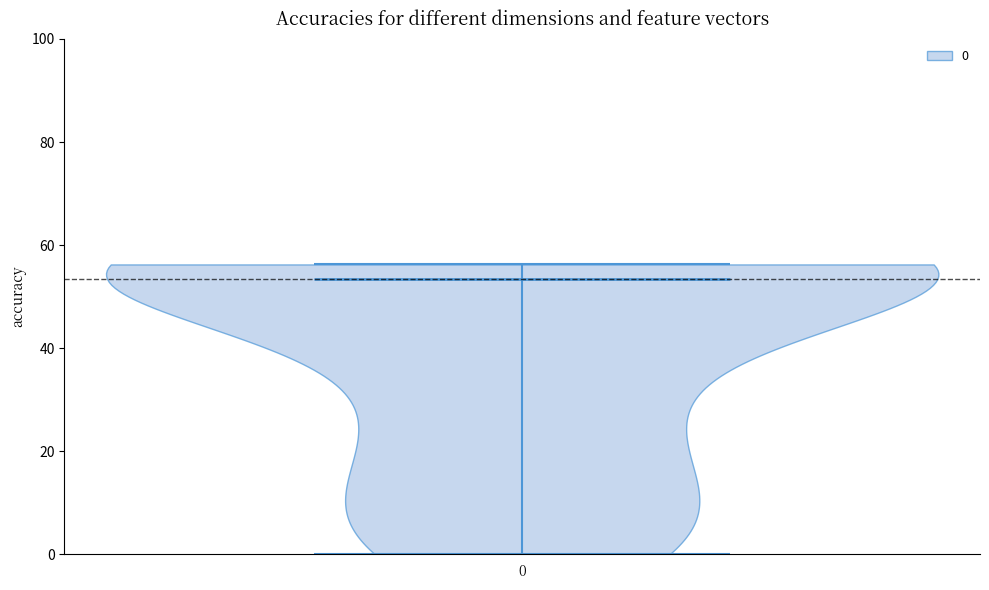

What is the highest point the violin at x = 0 reaches on the y-axis? The values are not printed on the chart, so give them approximately, as read against the axis.

56